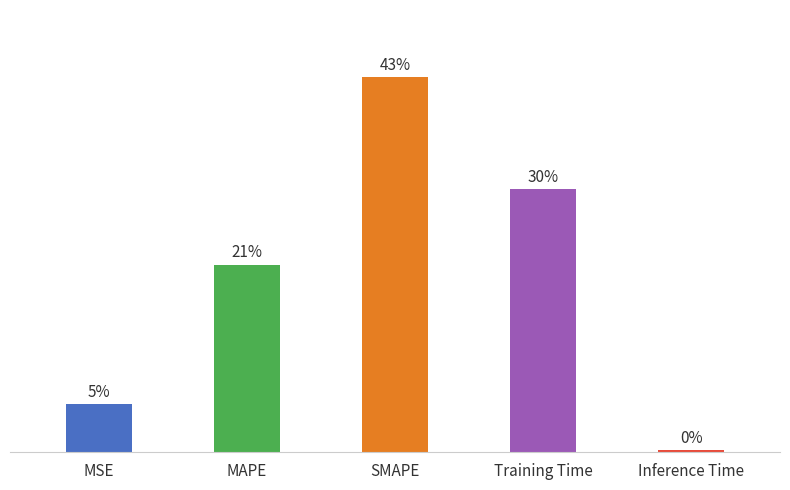

Which label corresponds to the smallest value in the chart?

Inference Time